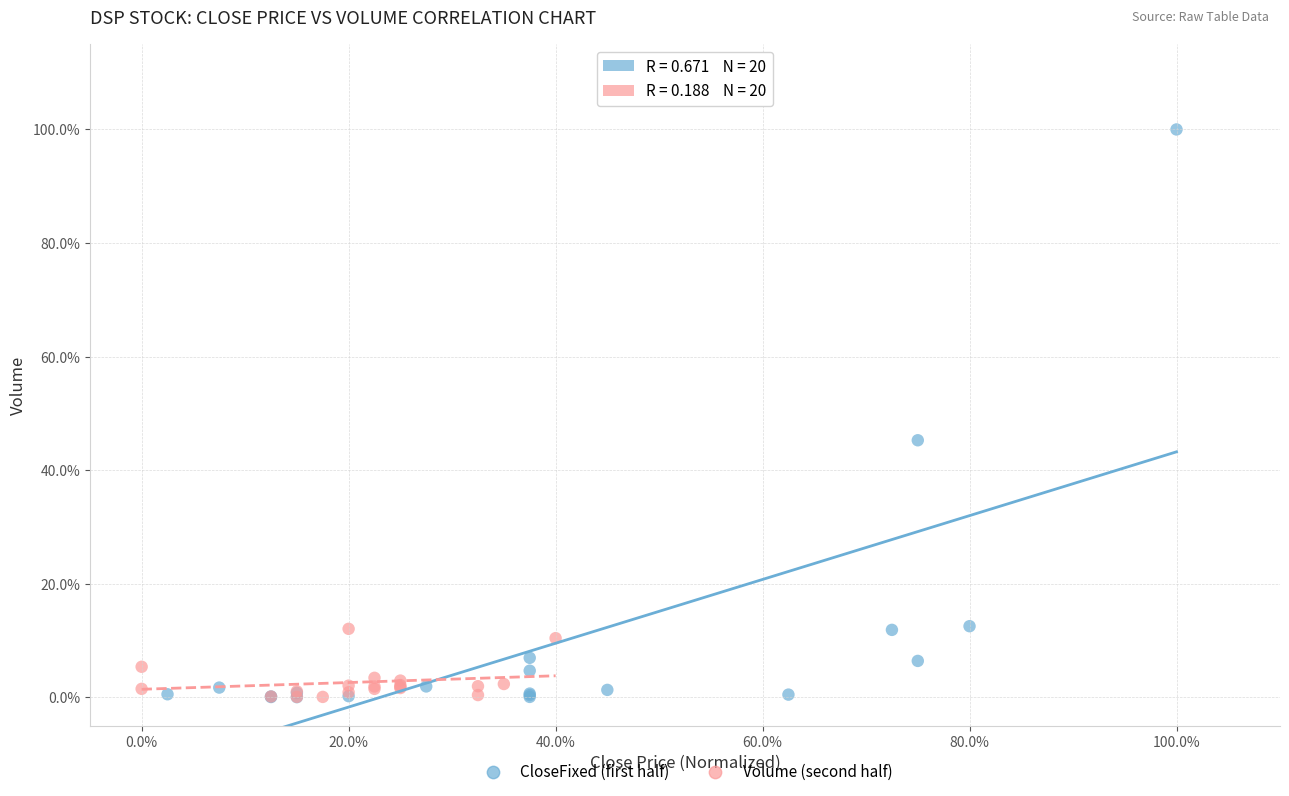

Which series contains the highest Y value?

CloseFixed (first half)